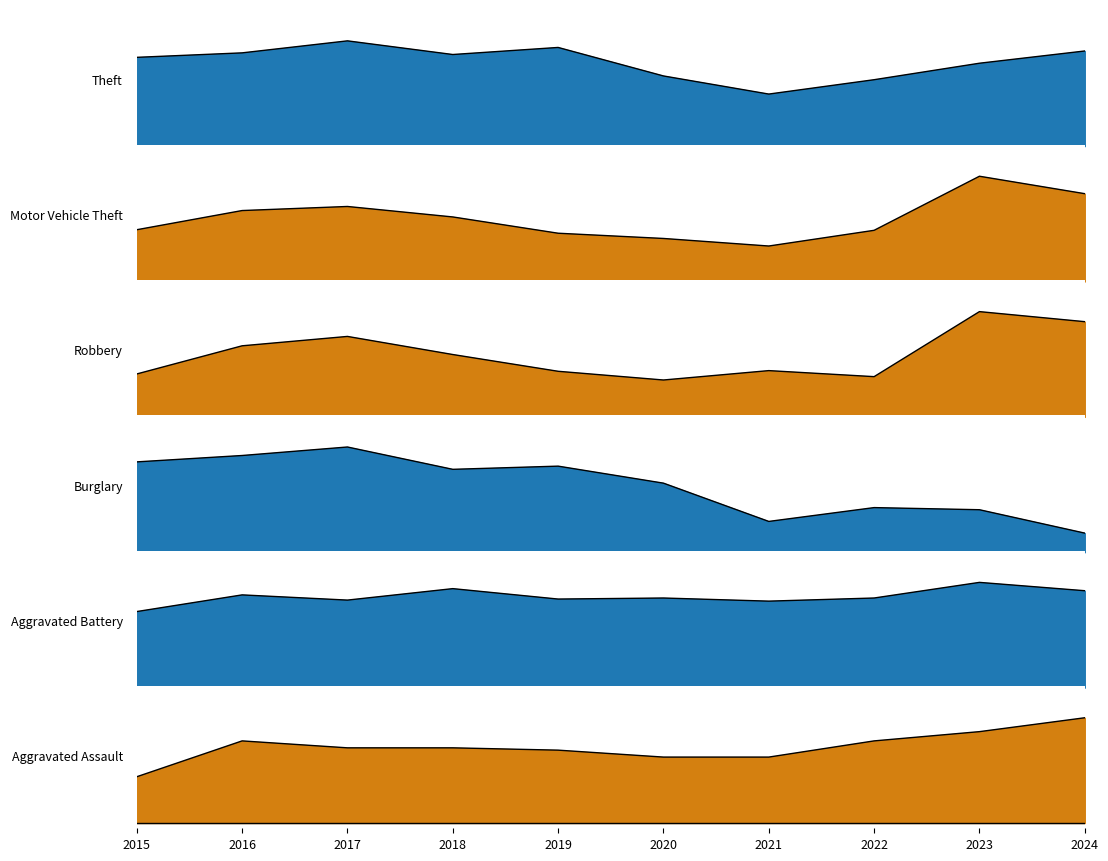

What is the average value of the Motor Vehicle Theft series?

0.6